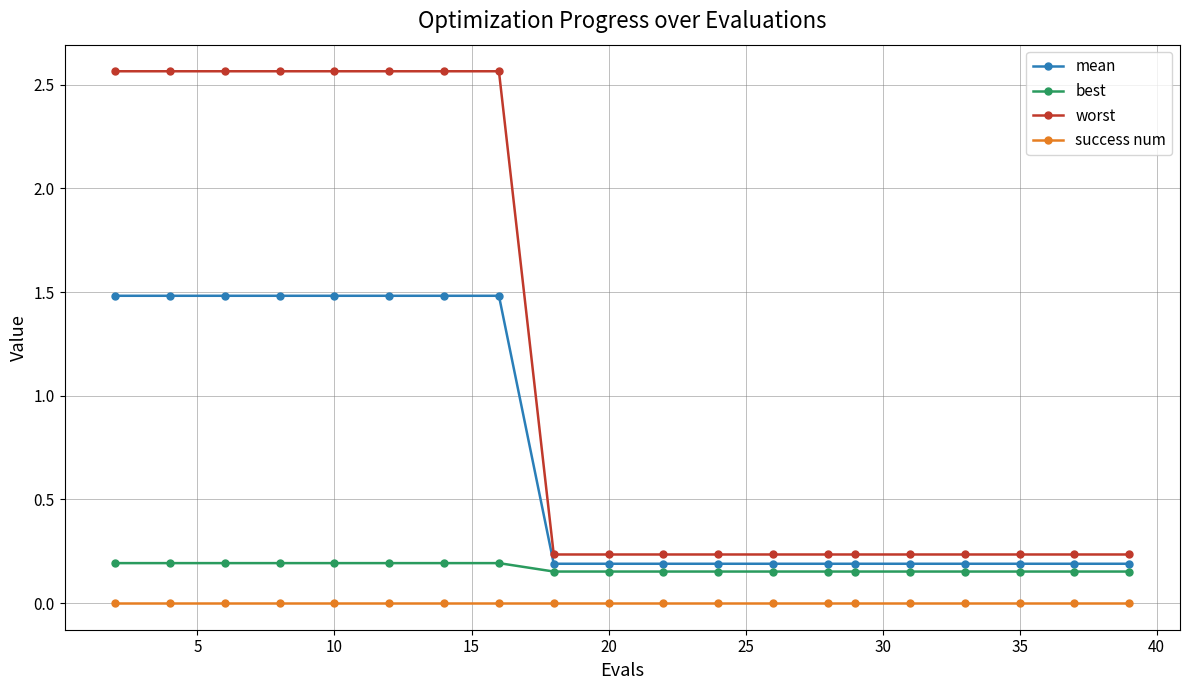

At how many categories does at least one series exceed 2?

8